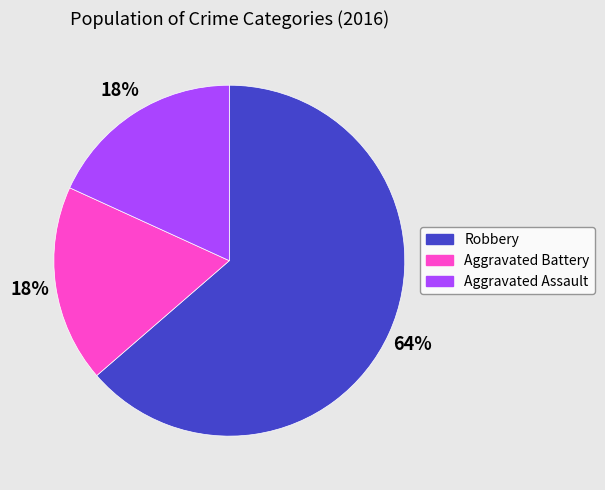

Which category has the biggest portion of the pie?

Robbery